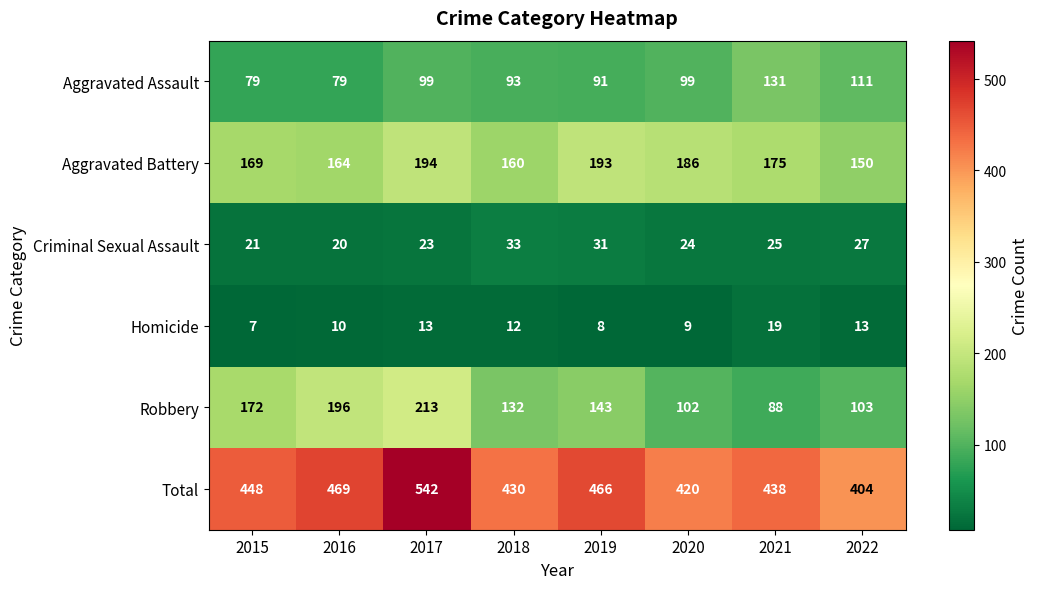

At which category does the chart reach its minimum across all series?

2015